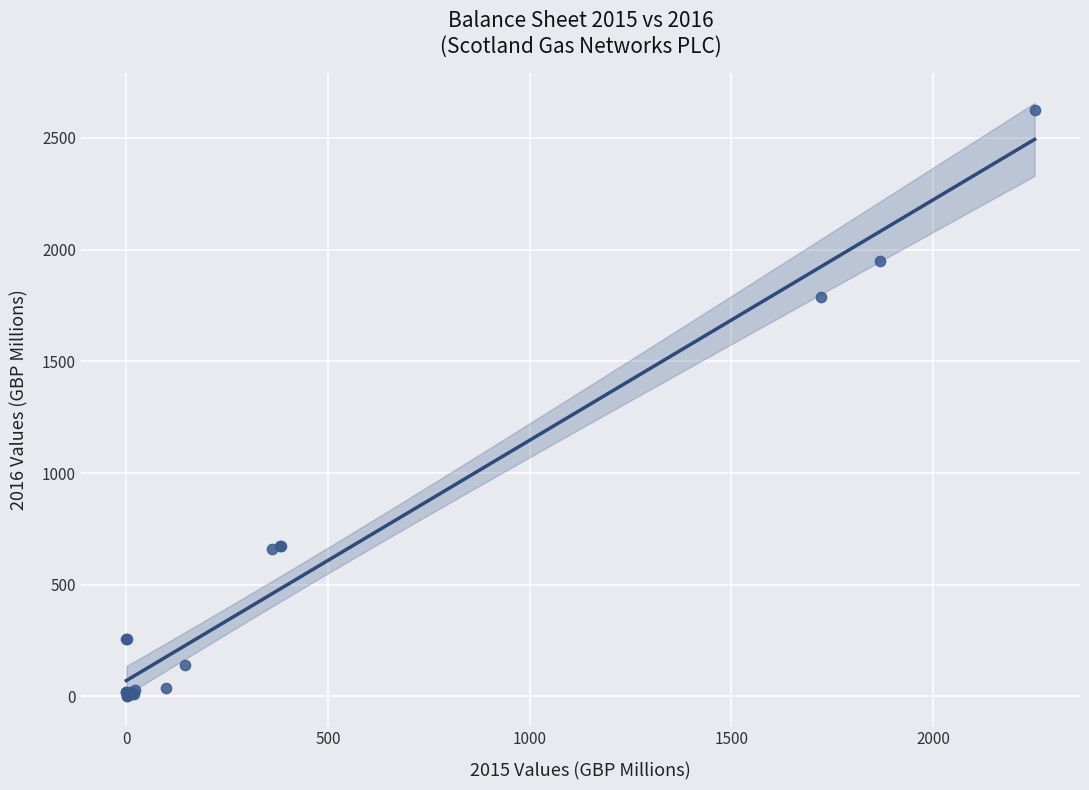

What Y value in the scatter plot is closest to 1312?

1787.1